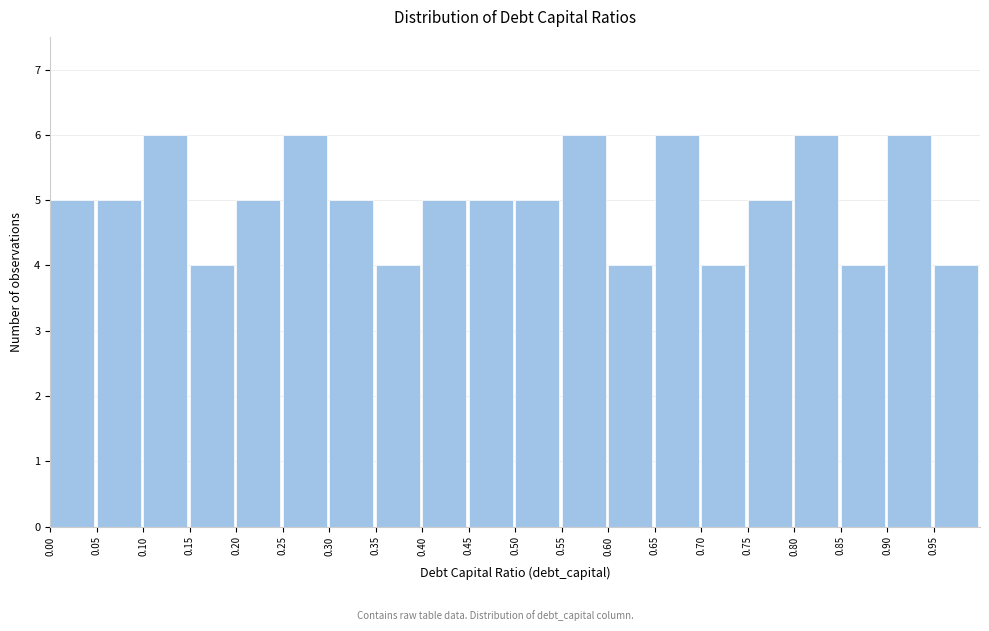

Reading left to right, transcribe this chart: for each bar, give the range it covers on the x-axis and its height. The values are not printed on the chart, so give them approximately, as read against the axis.

0.00 to 0.05: 5
0.05 to 0.10: 5
0.10 to 0.15: 6
0.15 to 0.20: 4
0.20 to 0.25: 5
0.25 to 0.30: 6
0.30 to 0.35: 5
0.35 to 0.40: 4
0.40 to 0.45: 5
0.45 to 0.50: 5
0.50 to 0.55: 5
0.55 to 0.60: 6
0.60 to 0.65: 4
0.65 to 0.70: 6
0.70 to 0.75: 4
0.75 to 0.80: 5
0.80 to 0.85: 6
0.85 to 0.90: 4
0.90 to 0.95: 6
0.95 to 1.00: 4